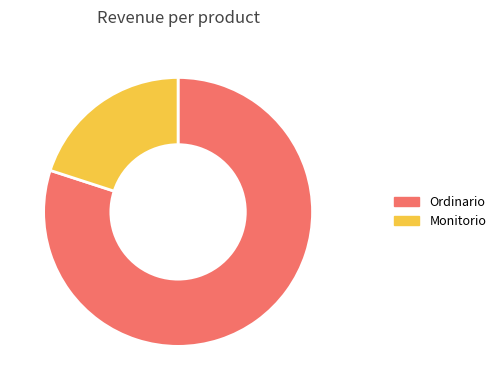

Is there a majority slice in this chart?

Yes